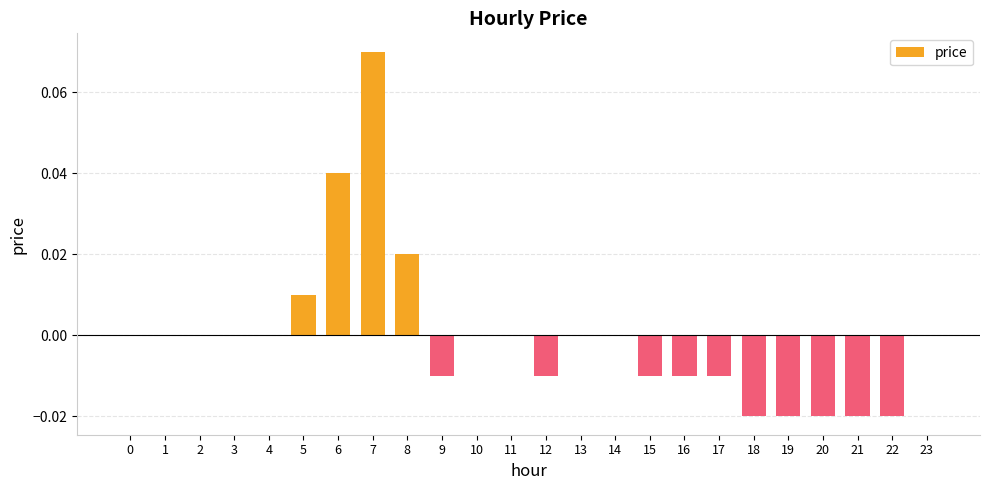

Between 17 and 7, which is larger?

7